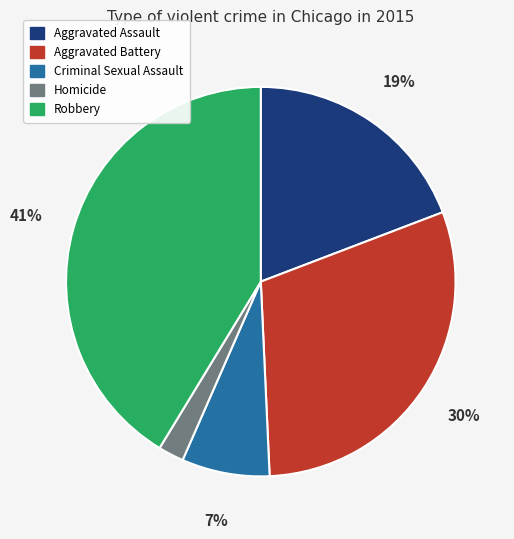

To the nearest percent, what is the average slice percentage?

20%